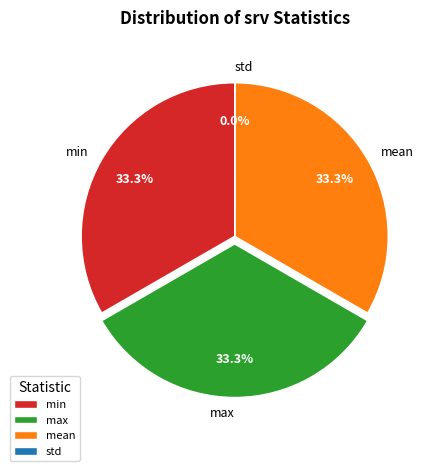

Is max the majority of the pie?

No